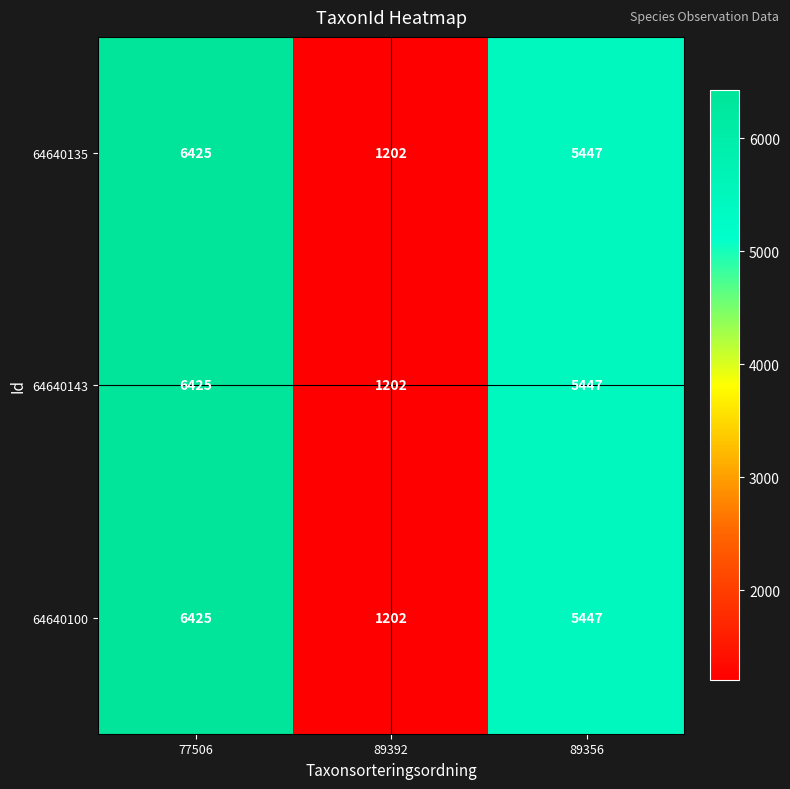

What is the difference between the maximum and minimum values in the 64640100 series?

5223